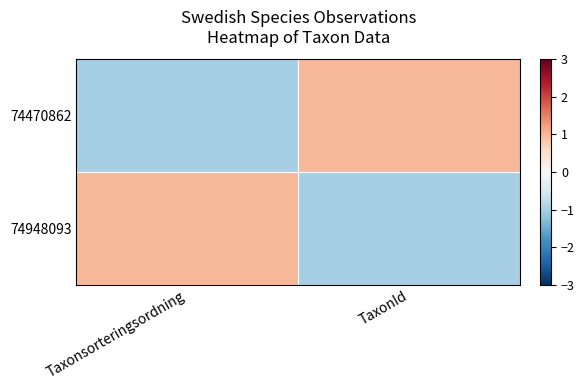

Reading left to right, transcribe all the data shown in this chart.

74470862: Taxonsorteringsordning=-1	TaxonId=1
74948093: Taxonsorteringsordning=1	TaxonId=-1